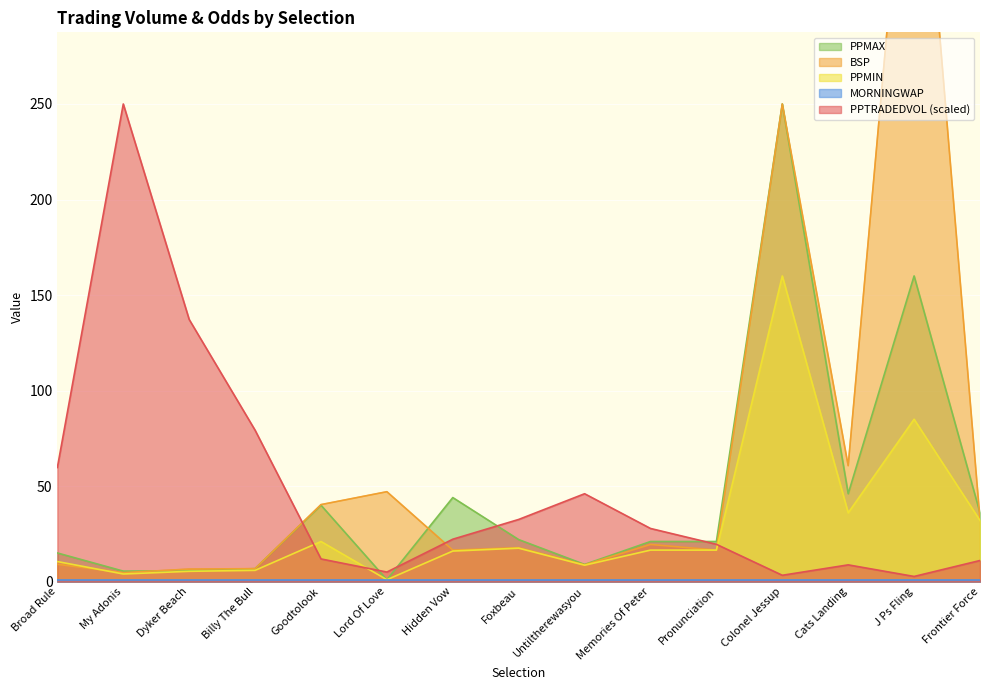

Is the value of PPMIN at Memories Of Peter greater than the value of PPTRADEDVOL (scaled) at Colonel Jessup?

Yes